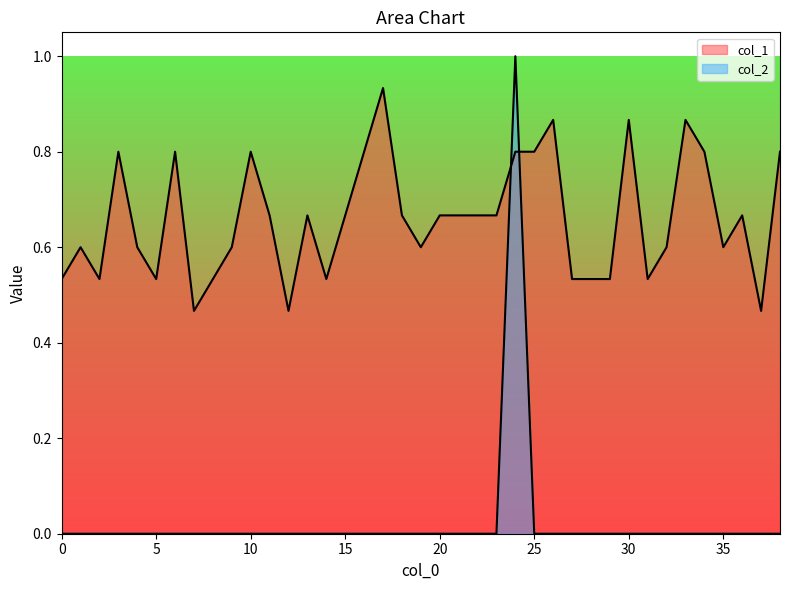

How many lines are shown in the chart?

2